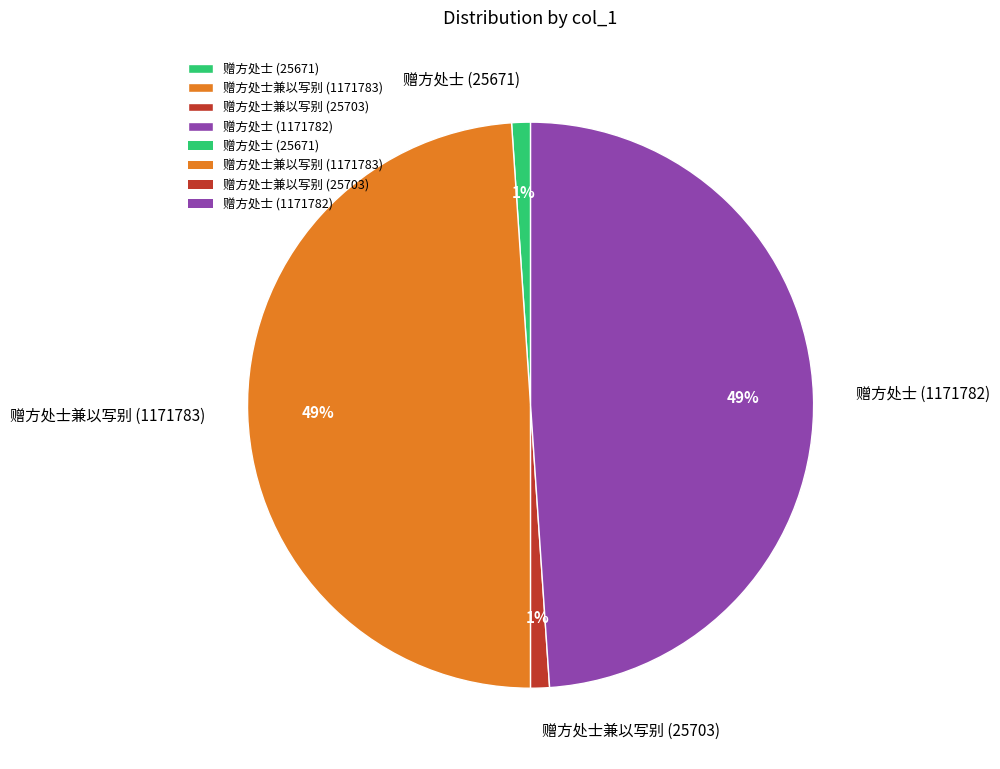

To the nearest percent, what is the average slice percentage?

25%